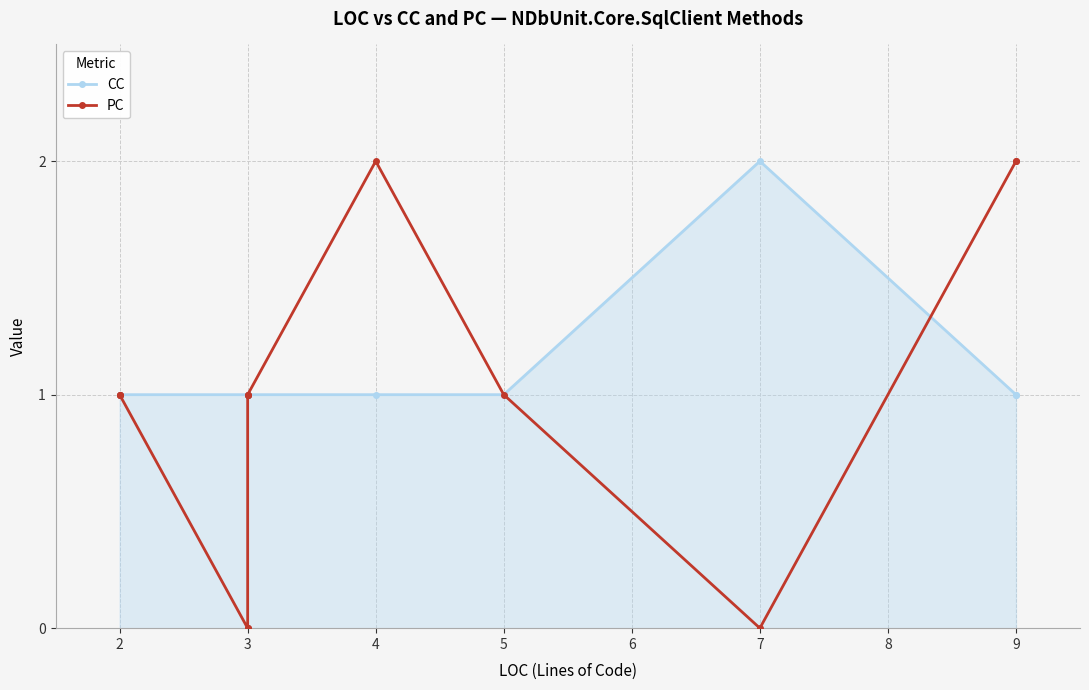

Count the CC values in the range 1 to 2.

13